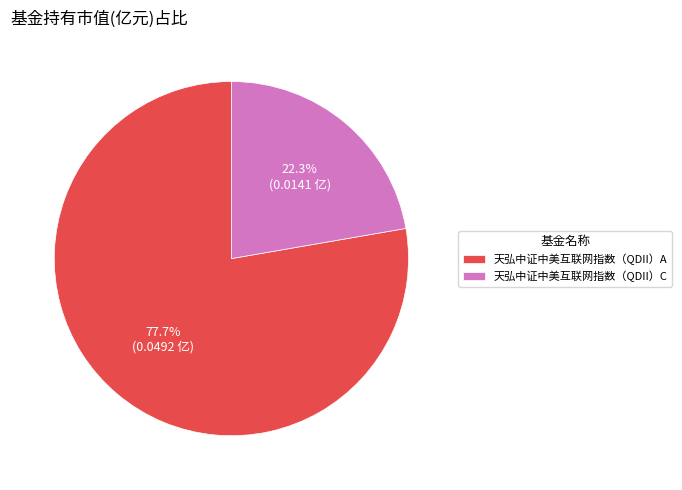

To the nearest percent, what percentage of the pie is 天弘中证中美互联网指数（QDII）A?

78%